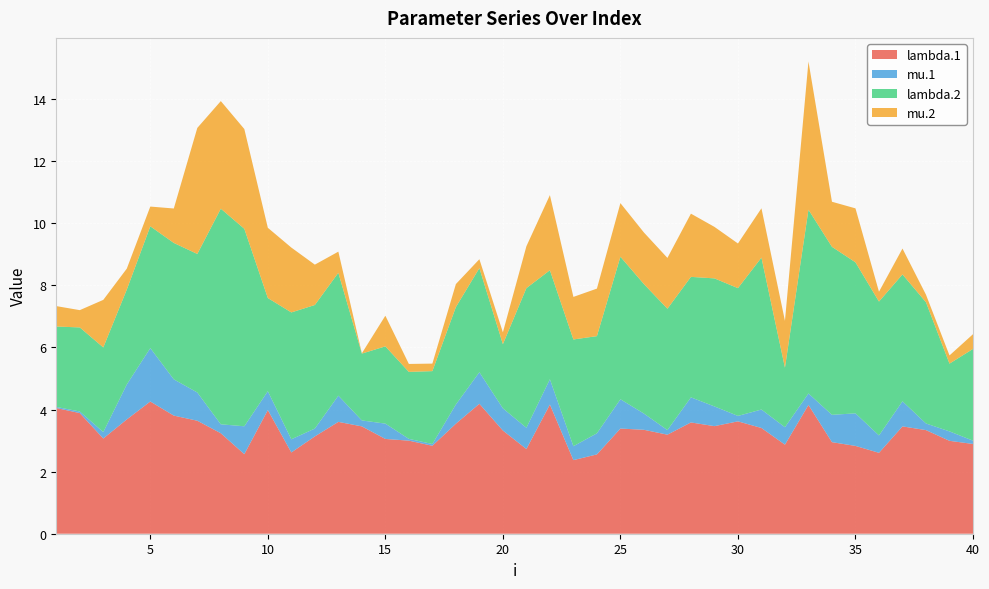

Reading right to left, list all the values displayed in this chart.

lambda.1: 40=2.9	39=3.0	38=3.3	37=3.5	36=2.6	35=2.8	34=2.9	33=4.1	32=2.9	31=3.4	30=3.6	29=3.5	28=3.6	27=3.2	26=3.3	25=3.4	24=2.6	23=2.4	22=4.2	21=2.7	20=3.3	19=4.2	18=3.5	17=2.8	16=3.0	15=3.1	14=3.5	13=3.6	12=3.1	11=2.6	10=4.0	9=2.6	8=3.2	7=3.6	6=3.8	5=4.3	4=3.7	3=3.1	2=3.9	1=4.1
mu.1: 40=0.1	39=0.3	38=0.2	37=0.8	36=0.6	35=1.0	34=0.9	33=0.4	32=0.6	31=0.6	30=0.2	29=0.6	28=0.8	27=0.1	26=0.5	25=0.9	24=0.7	23=0.4	22=0.8	21=0.7	20=0.7	19=1.0	18=0.6	17=0.1	16=0.1	15=0.5	14=0.2	13=0.8	12=0.3	11=0.4	10=0.6	9=0.9	8=0.3	7=0.9	6=1.2	5=1.7	4=1.1	3=0.2	2=0.1	1=0.0
lambda.2: 40=3.0	39=2.2	38=3.9	37=4.1	36=4.3	35=4.9	34=5.4	33=5.9	32=1.9	31=4.9	30=4.1	29=4.1	28=3.9	27=3.9	26=4.2	25=4.6	24=3.1	23=3.4	22=3.5	21=4.5	20=2.1	19=3.4	18=3.1	17=2.3	16=2.2	15=2.5	14=2.2	13=4.0	12=4.0	11=4.1	10=3.0	9=6.4	8=6.9	7=4.5	6=4.4	5=3.9	4=3.1	3=2.7	2=2.7	1=2.6
mu.2: 40=0.5	39=0.3	38=0.2	37=0.8	36=0.3	35=1.7	34=1.5	33=4.8	32=1.5	31=1.6	30=1.4	29=1.7	28=2.0	27=1.6	26=1.7	25=1.7	24=1.5	23=1.4	22=2.4	21=1.3	20=0.4	19=0.3	18=0.7	17=0.2	16=0.3	15=1.0	14=0.0	13=0.7	12=1.3	11=2.1	10=2.3	9=3.2	8=3.5	7=4.1	6=1.1	5=0.6	4=0.7	3=1.5	2=0.6	1=0.7